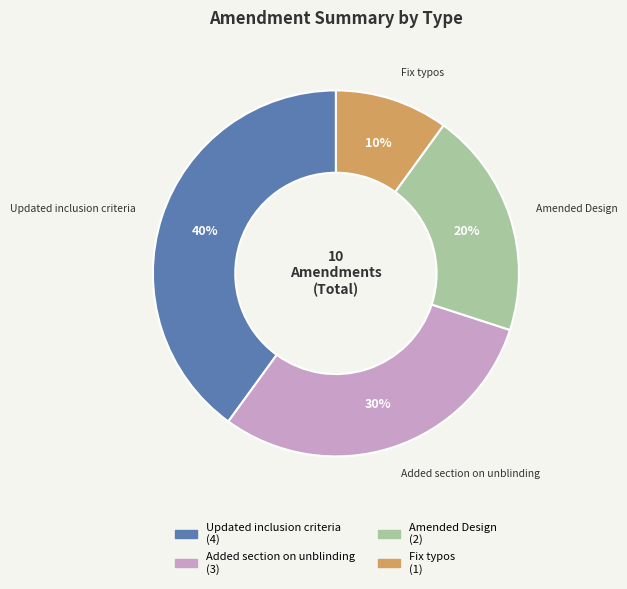

Is there a majority slice in this chart?

No